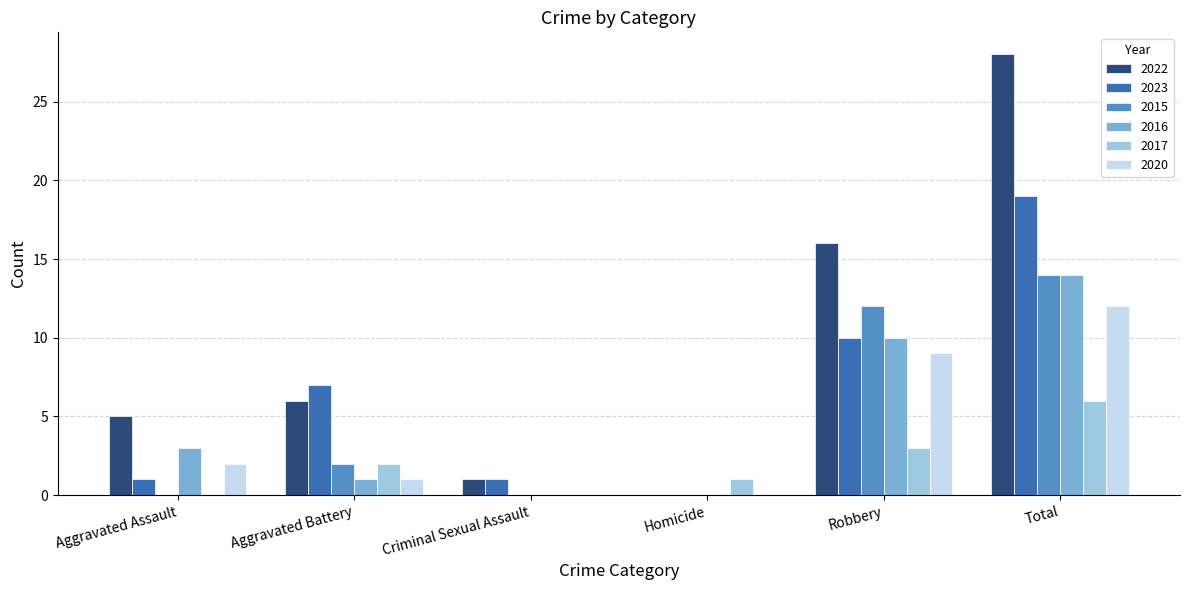

Which category has the highest value in the 2020 series?

Total